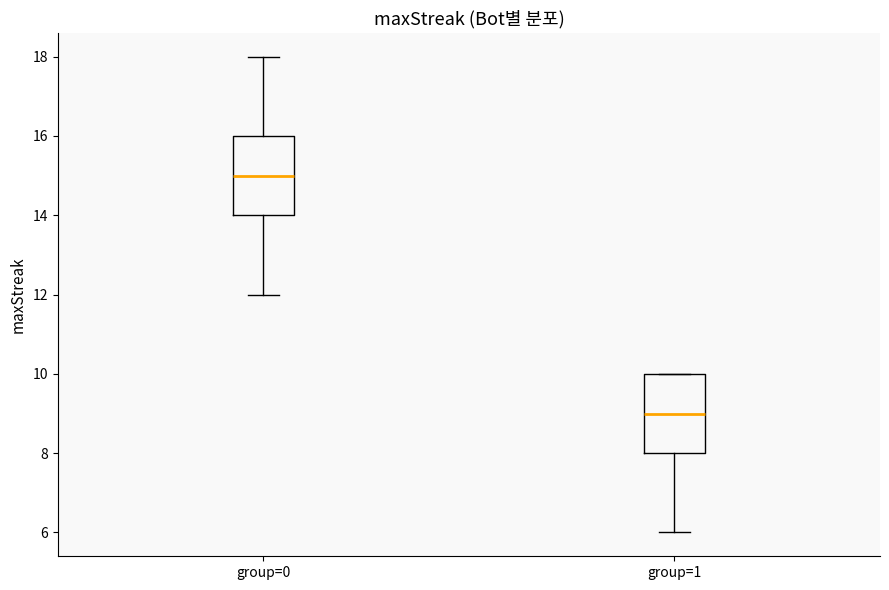

Where is the upper edge of the box for group=1 on the y-axis? The values are not printed on the chart, so give them approximately, as read against the axis.

10